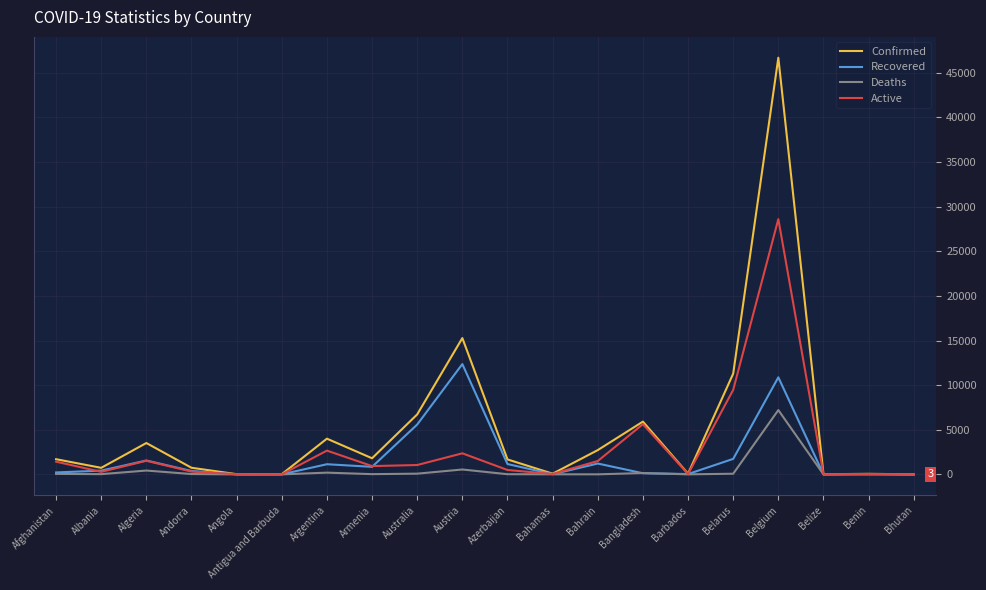

At which category is the sum across all series the highest?

Belgium